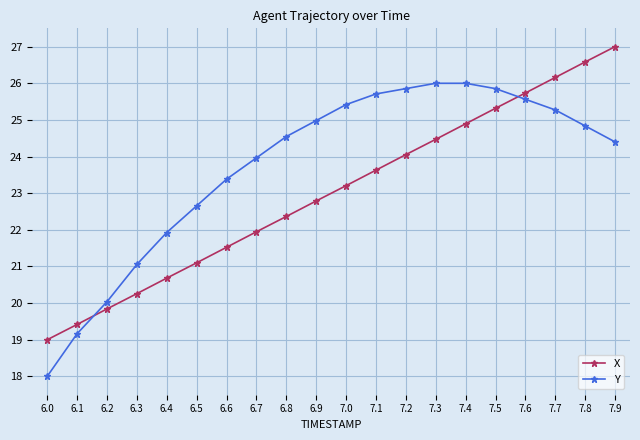

Rank the series by their average value, from highest to lowest.

Y, X